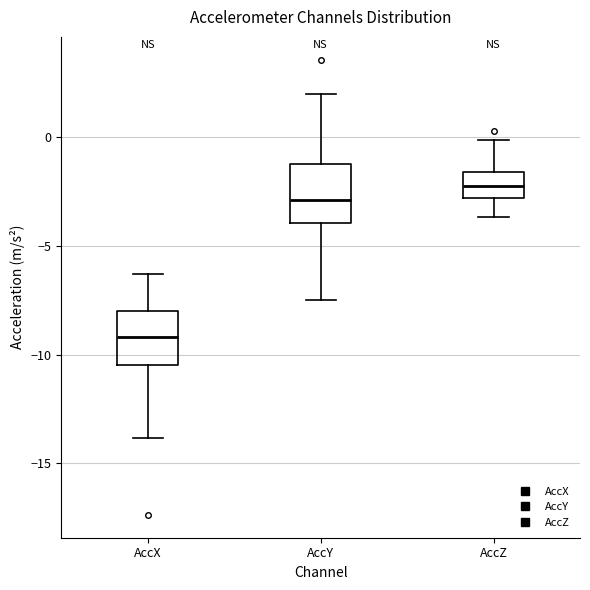

Reading left to right, transcribe this box plot: for each box, give where its median line is, the range the box spans, and where its two whiskers end, as read against the y-axis. The values are not printed on the chart, so give them approximately, as read against the axis.

AccX: median -9.0, box -10.5 to -8.0, whiskers -14.0 to -6.5
AccY: median -3.0, box -4.0 to -1.0, whiskers -7.5 to 2.0
AccZ: median -2.0, box -3.0 to -1.5, whiskers -3.5 to 0.0